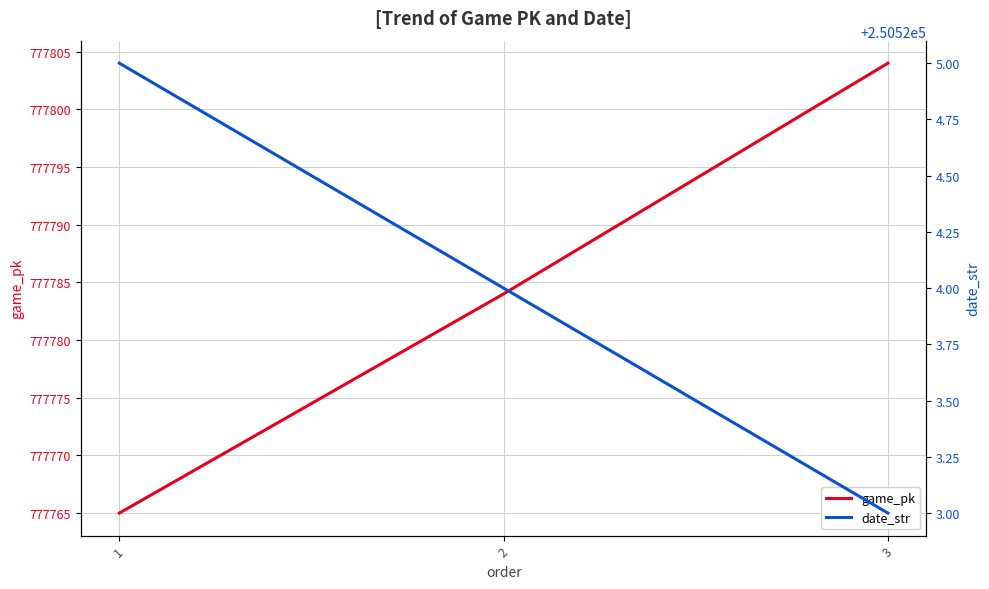

What are all the series names shown in the legend?

game_pk, date_str